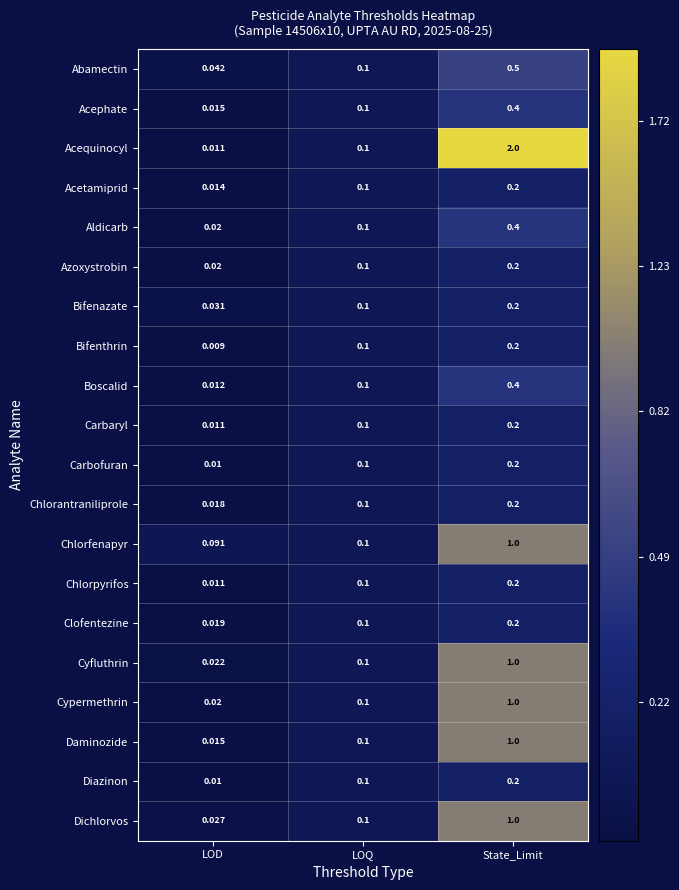

At which category does the chart reach its peak across all series?

State_Limit